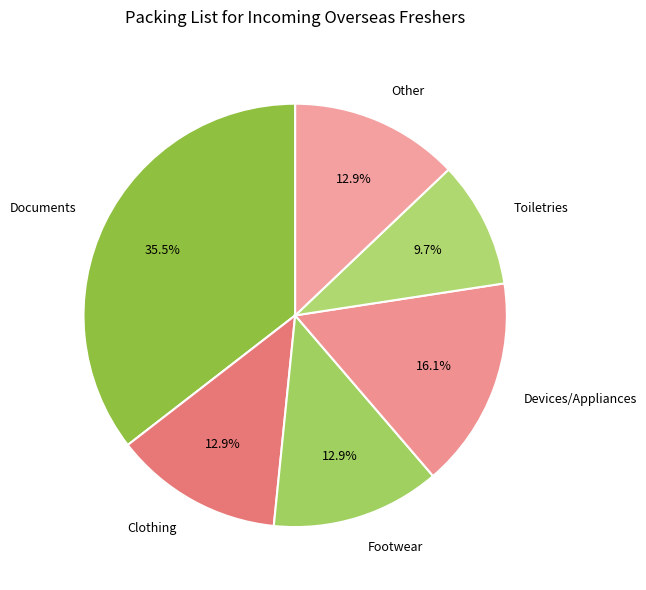

How many segments does this pie chart have?

6